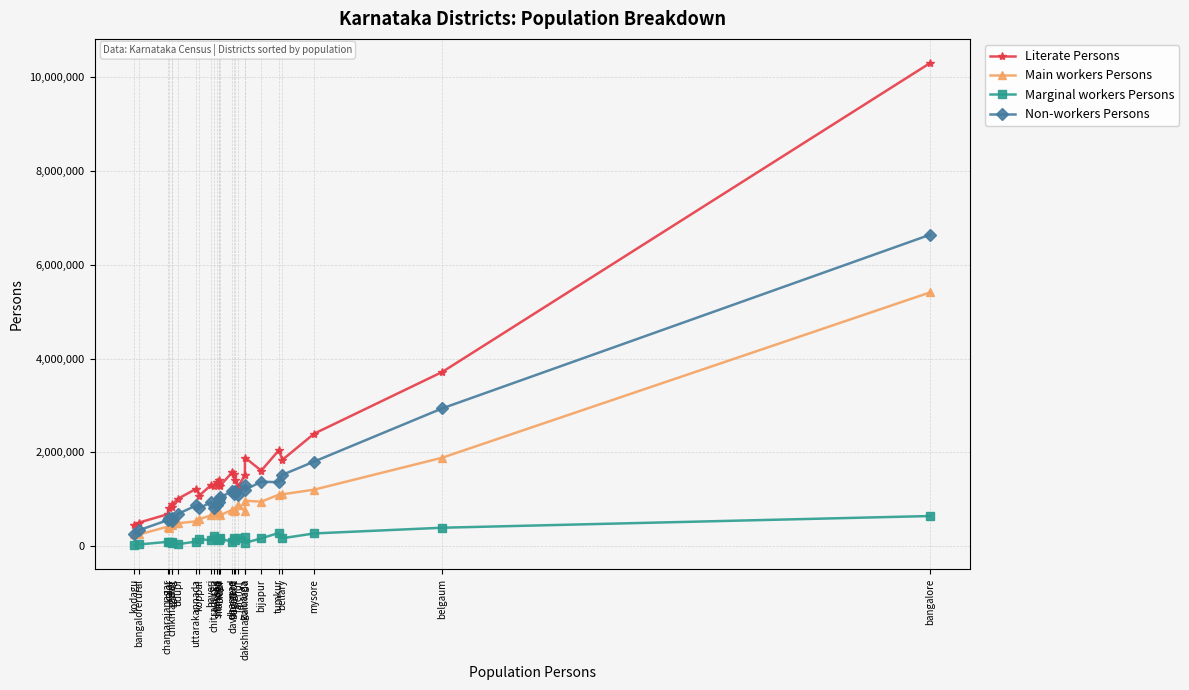

How many data points does each series have?

27